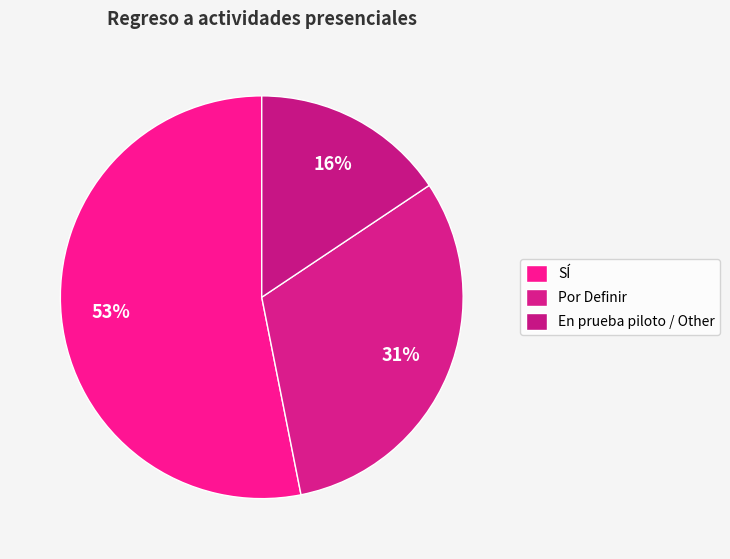

Is it true that En prueba piloto / Other is 16% of the pie?

True